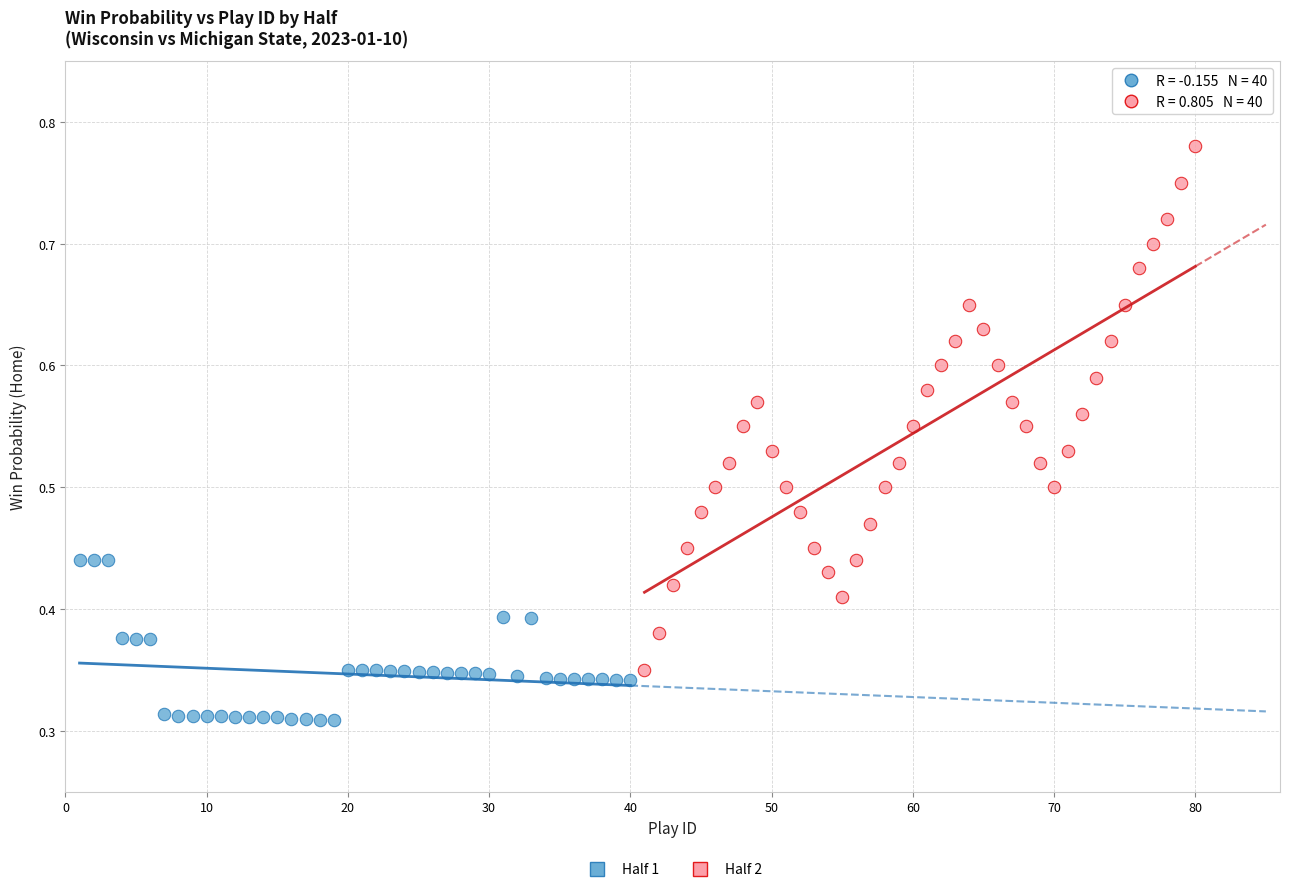

Which series has the largest Y range (max minus min)?

Half 2